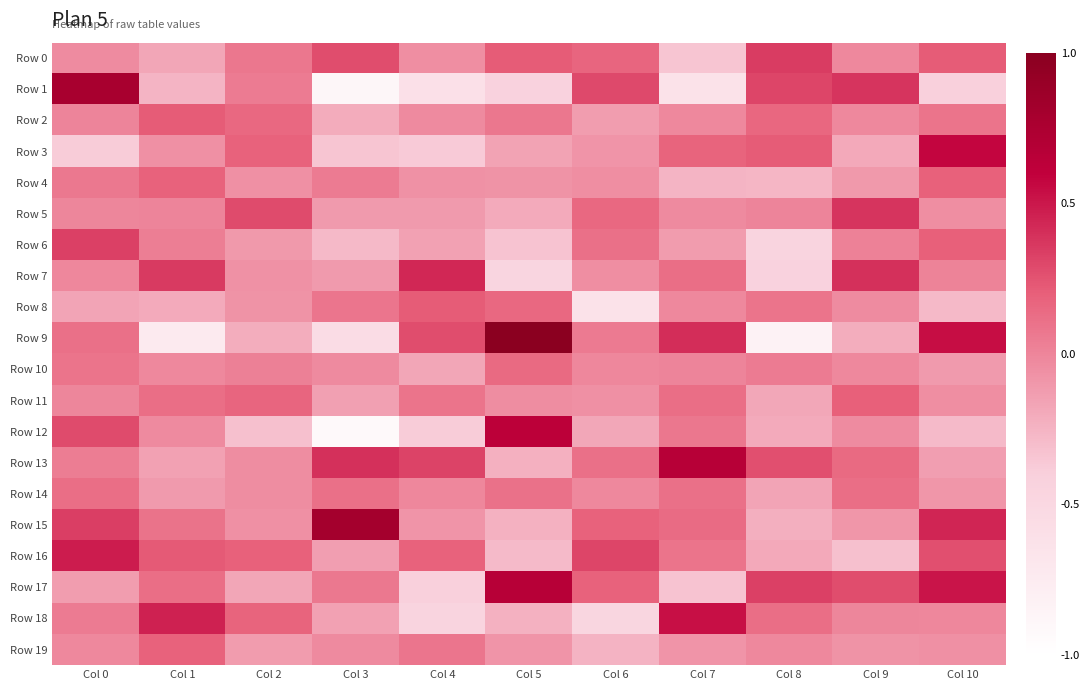

Between Col 3 and Col 4, which series saw the biggest shift?

Row 15